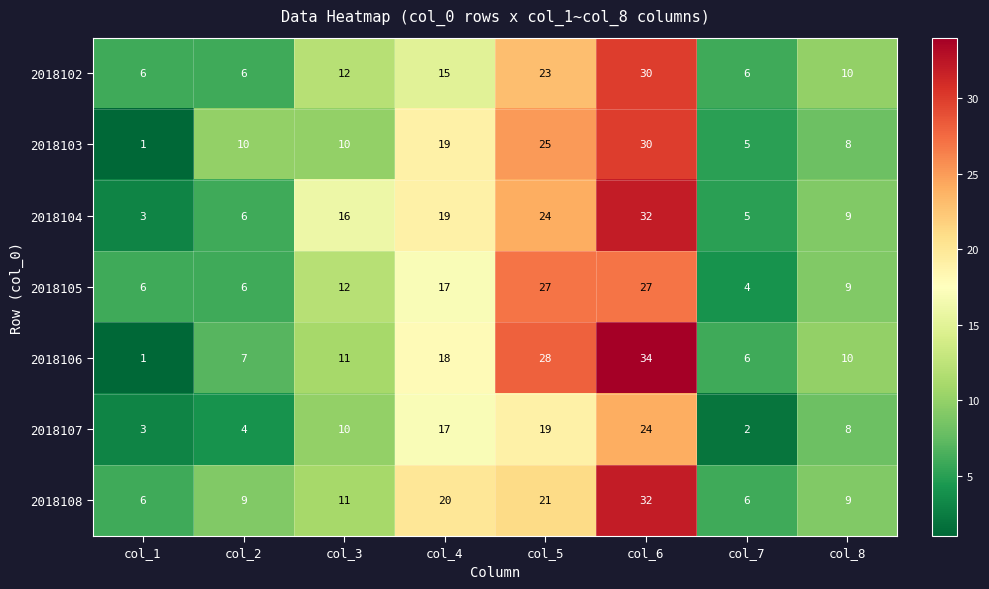

Which category has the lowest value in the 2018105 series?

col_7